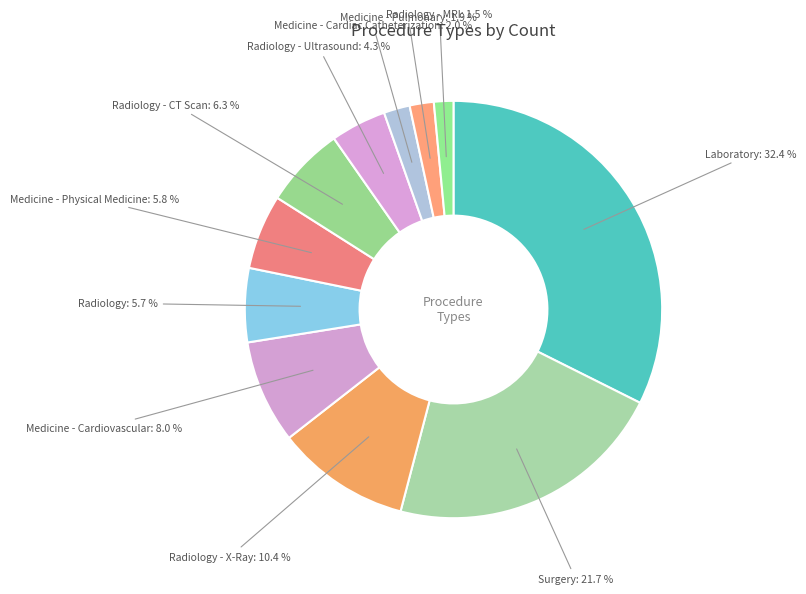

How many segments does this pie chart have?

11